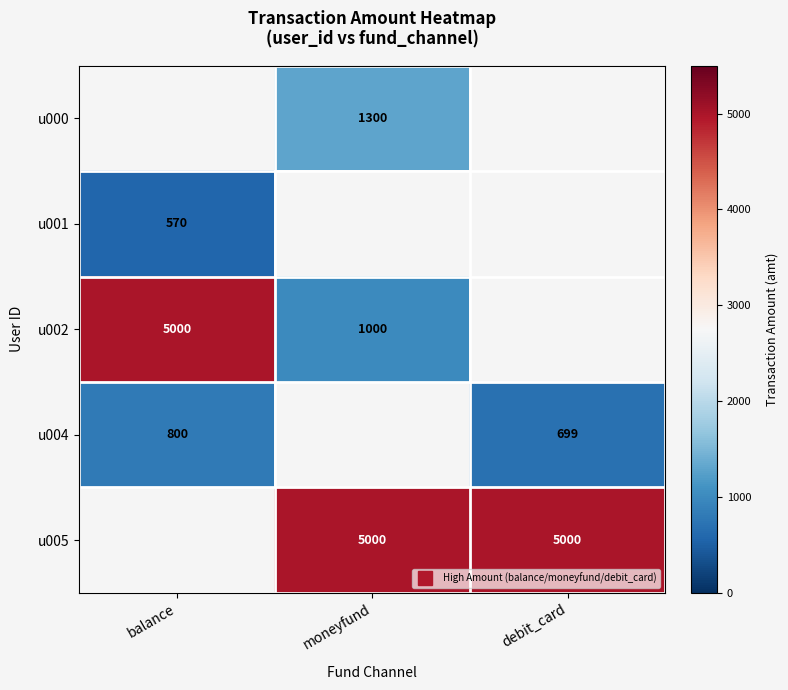

Count the u002 values in the range 1000 to 5000.

2